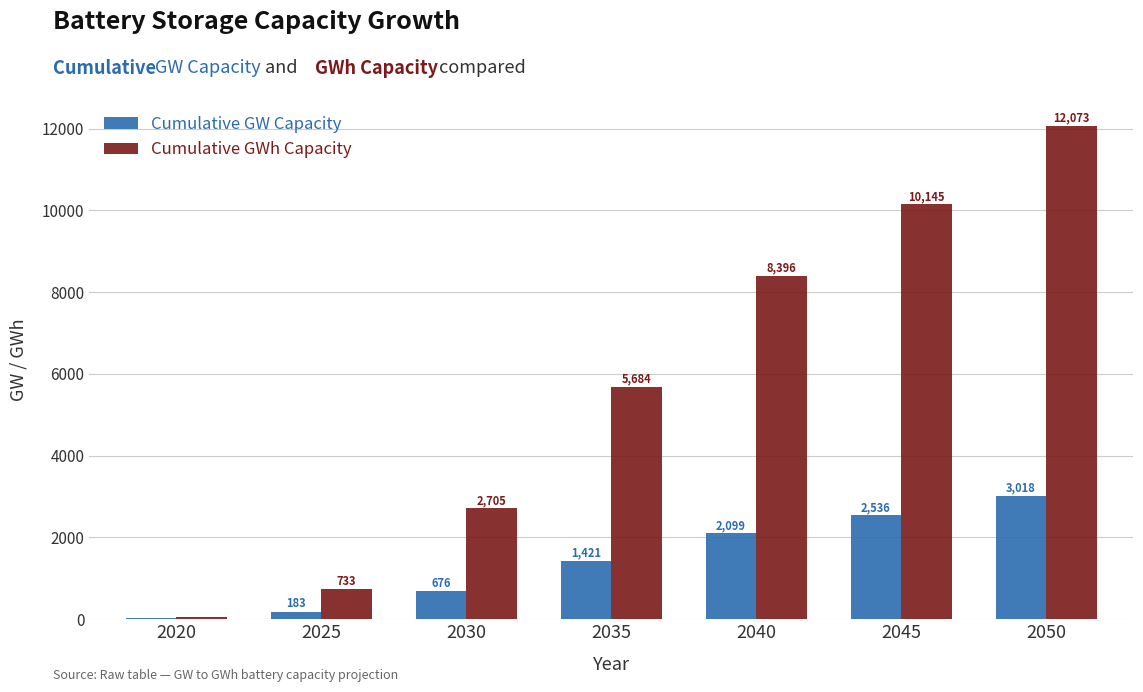

Where is Cumulative GW Capacity nearest to the value 1515?

2035